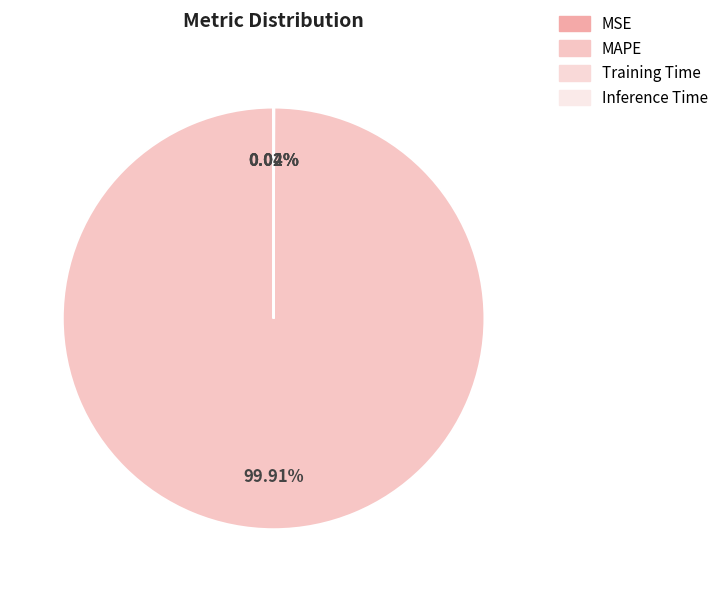

How many slices are in this pie chart?

4